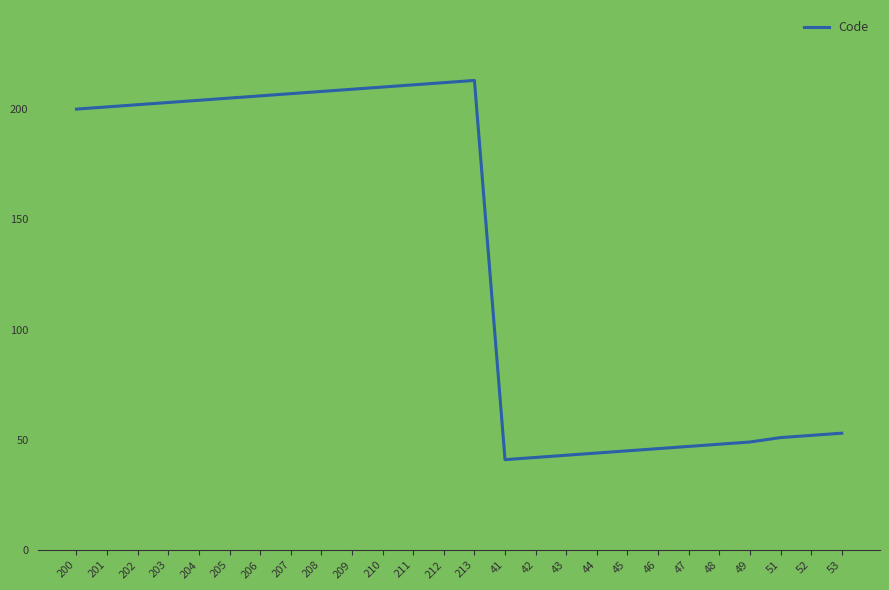

What position from the left is 210?

11